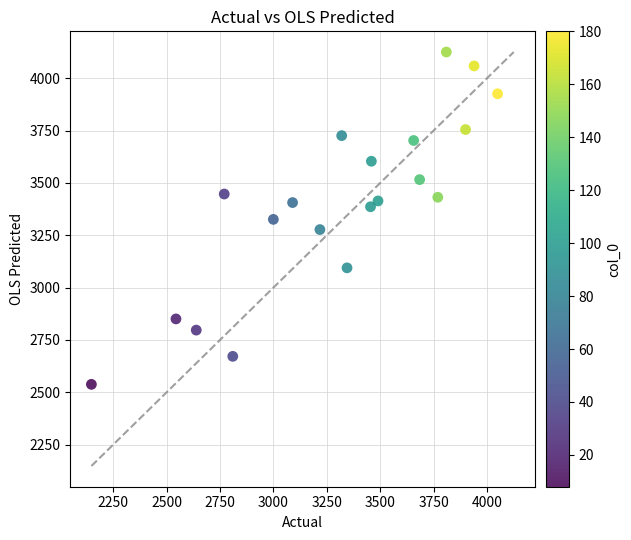

What is the range of Y values (max minus min)?

1587.4